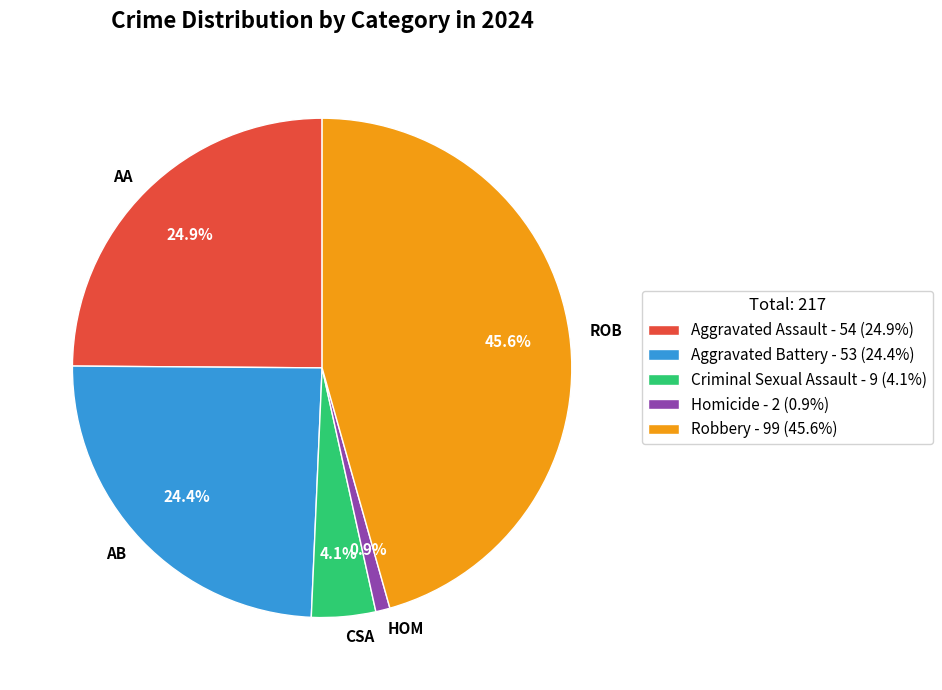

Between ROB and HOM, which is larger?

ROB